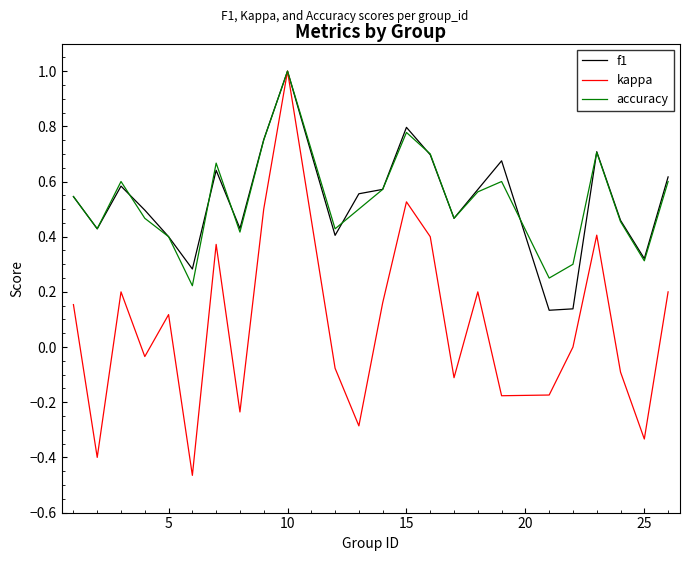

What is the greatest value displayed?

1.0